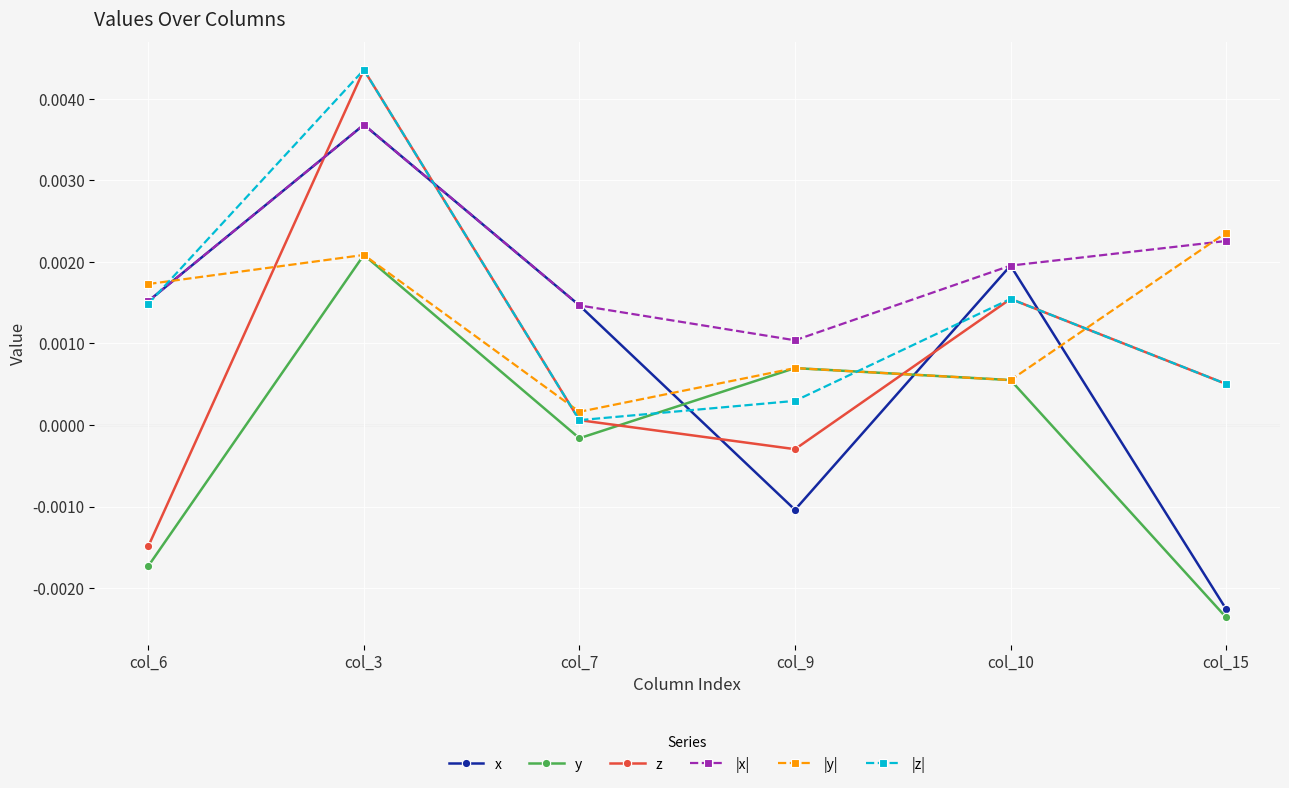

Is this an area chart (filled region under the line)?

No